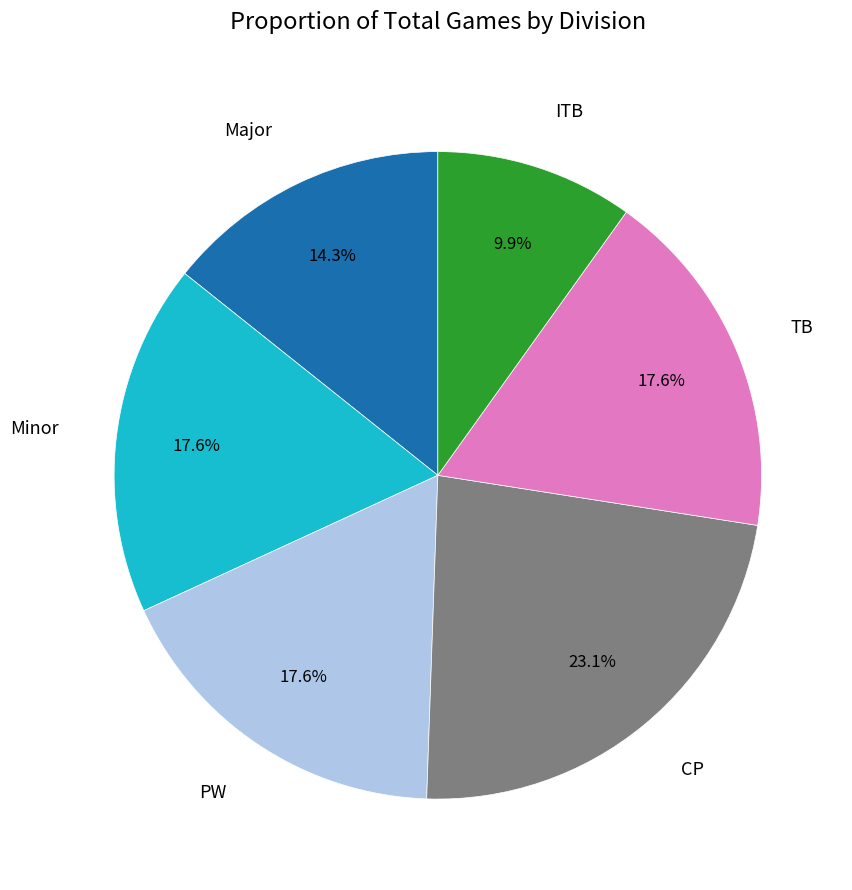

Which slice is the largest?

CP